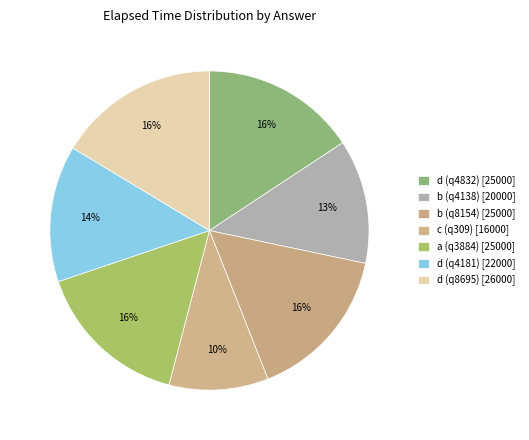

Is d (q4832) the majority of the pie?

No